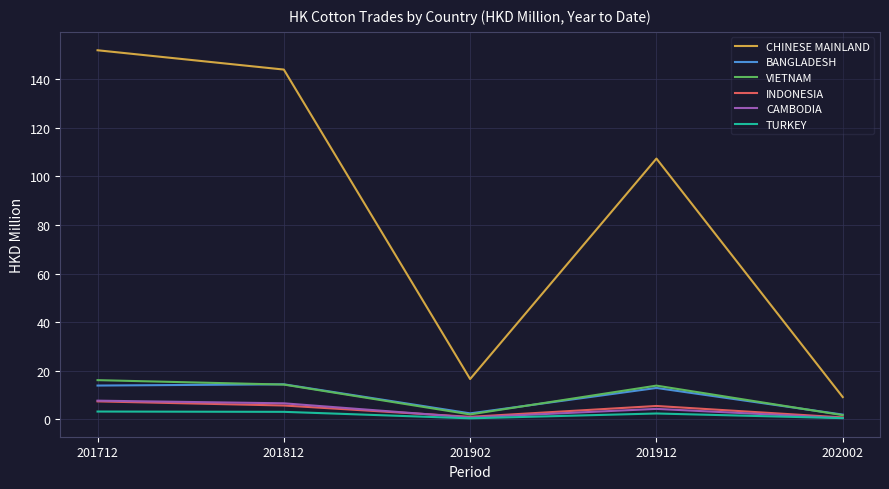

True or false: CHINESE MAINLAND and VIETNAM intersect in this chart.

False